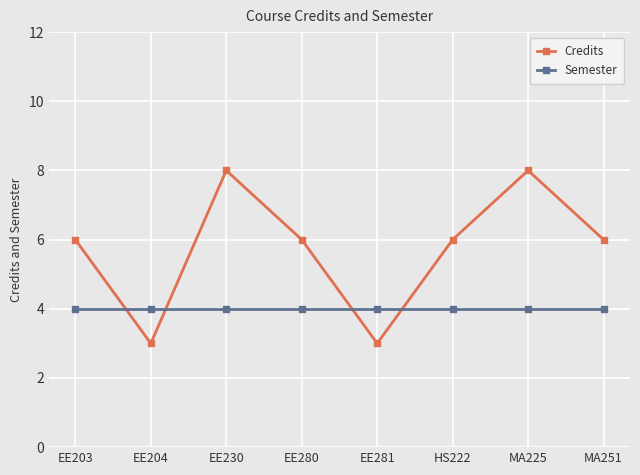

Reading right to left, extract all data points from this chart.

Credits: MA251=6	MA225=8	HS222=6	EE281=3	EE280=6	EE230=8	EE204=3	EE203=6
Semester: MA251=4	MA225=4	HS222=4	EE281=4	EE280=4	EE230=4	EE204=4	EE203=4